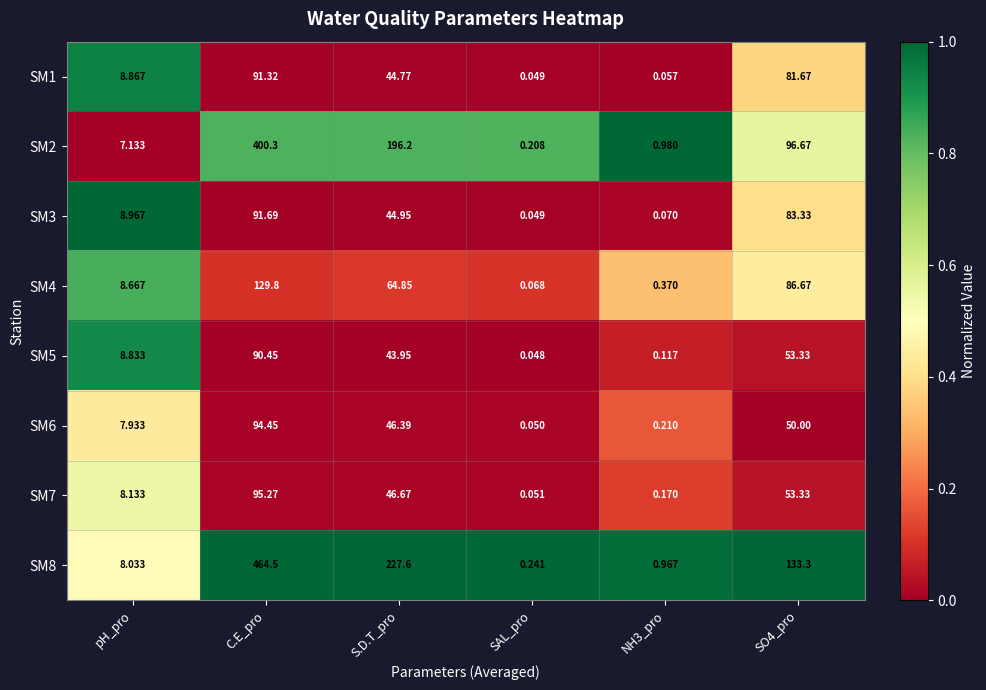

Which label corresponds to the smallest value in the chart?

SAL_pro